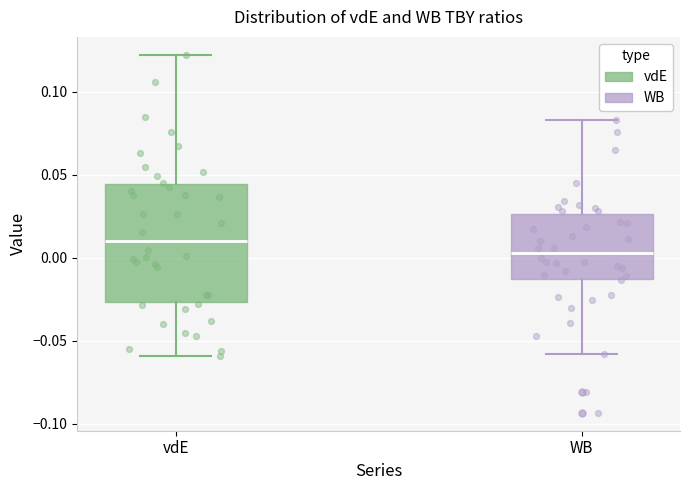

Which box has the lowest median line?

WB